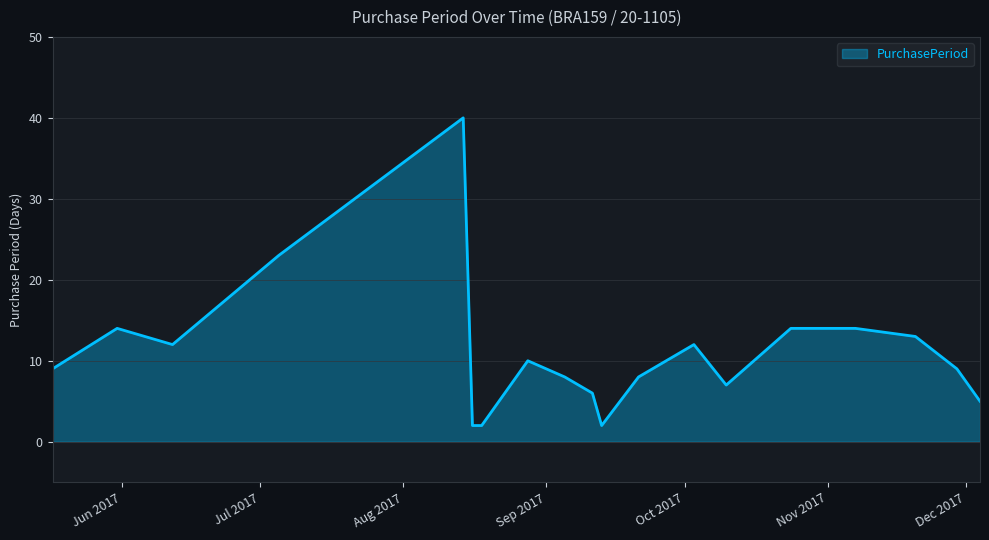

What is the greatest value displayed?

40